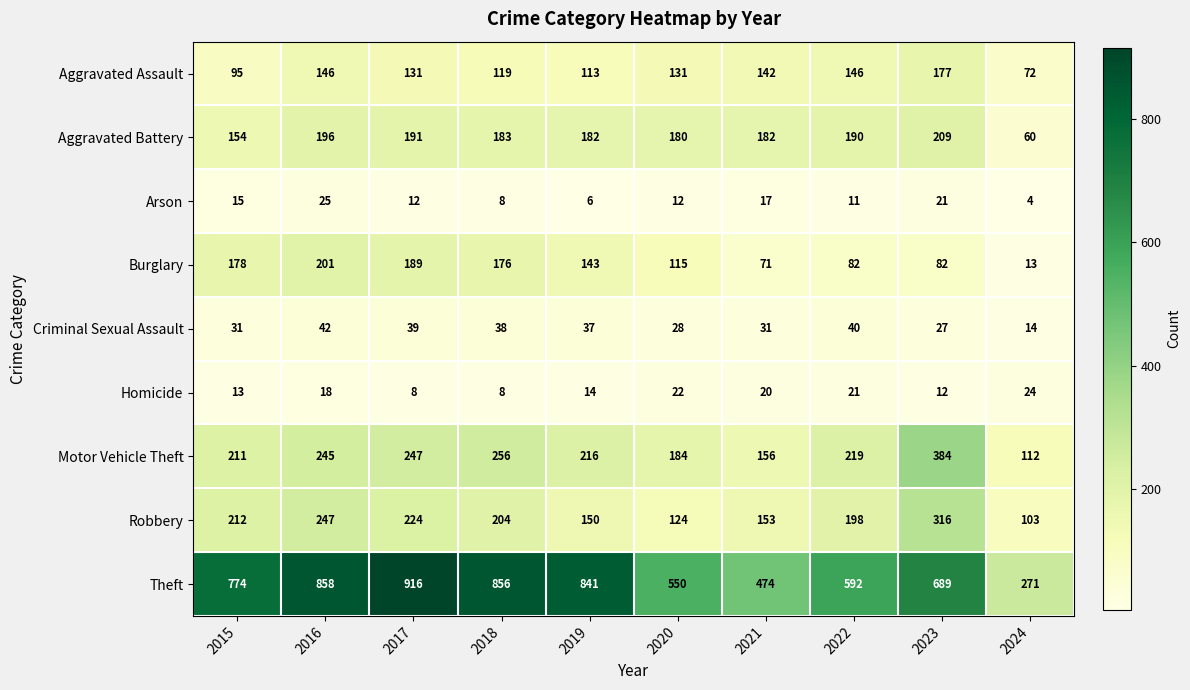

At which label does Burglary first exceed 143?

2015